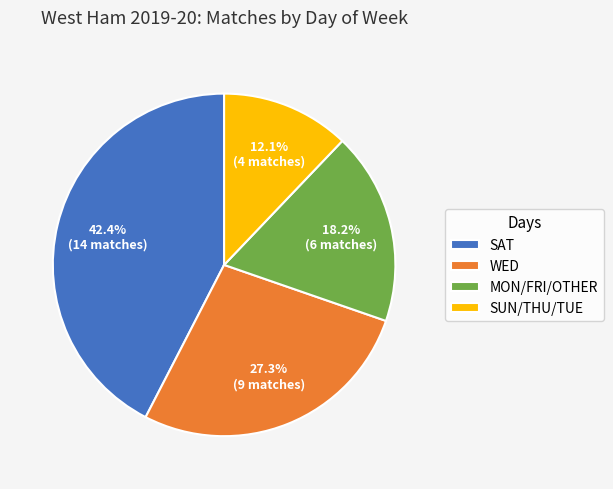

Which slice is the largest?

SAT